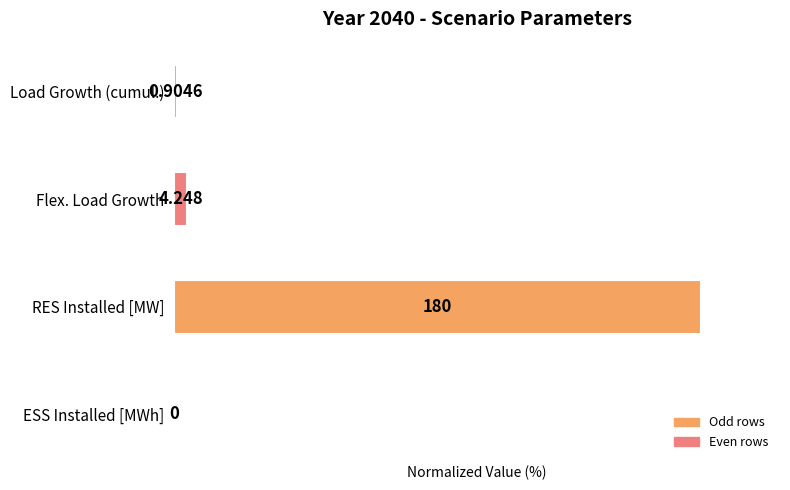

How many values are above zero?

3